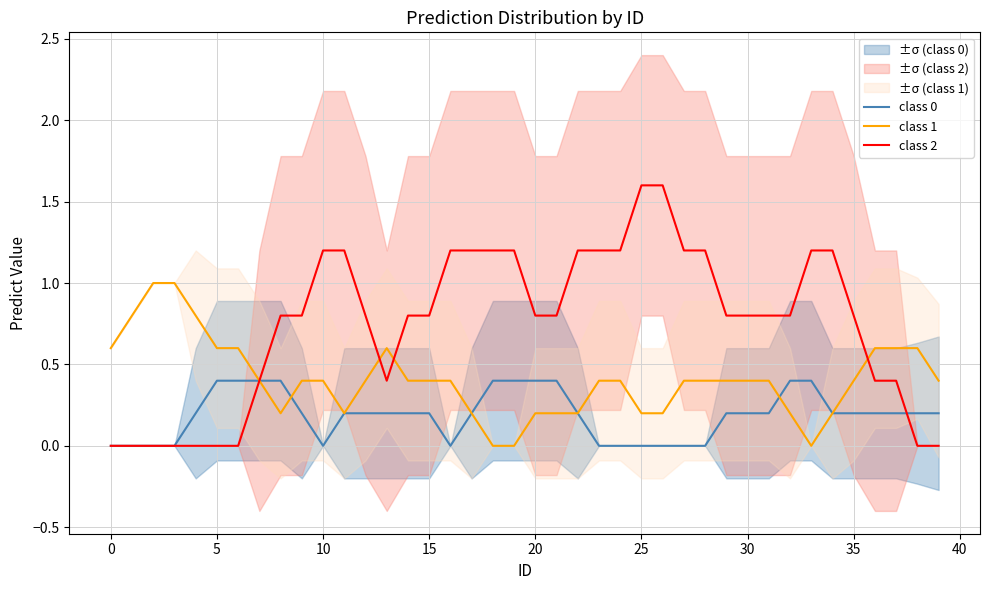

True or false: class 0 has more than 1 interior local peaks.

False